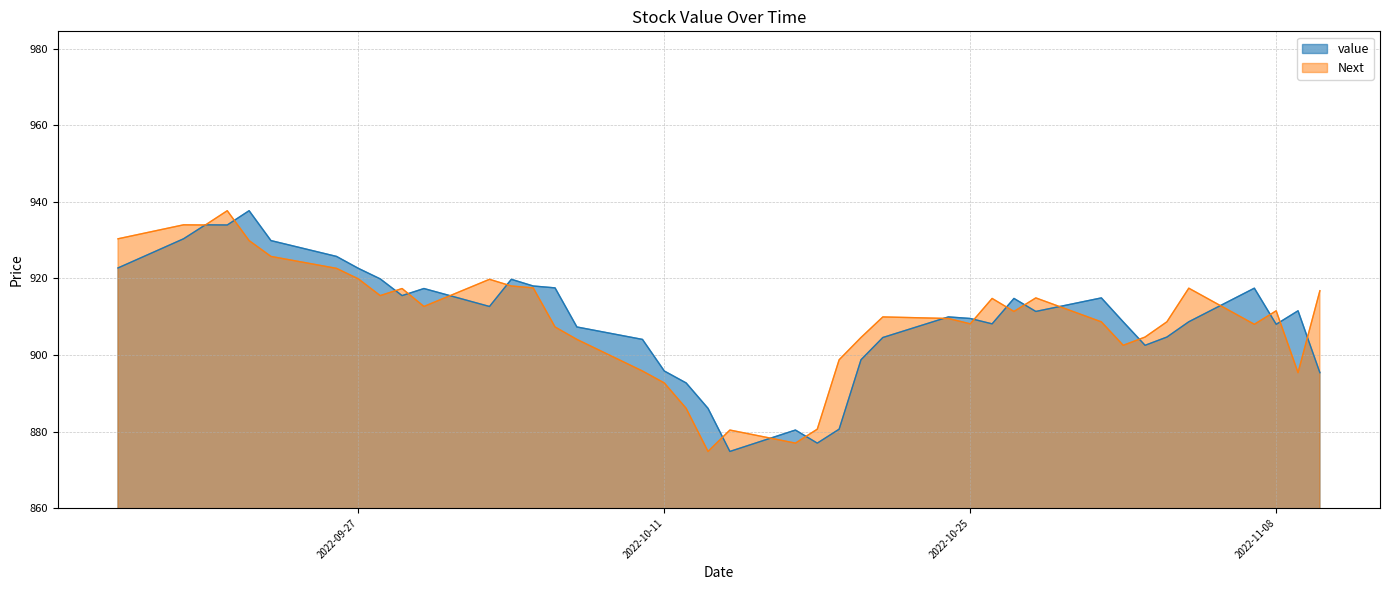

The value of Next at 2022-10-19 is 376.9. True or false?

False